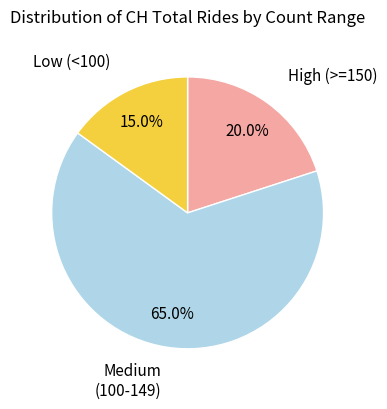

Does any single category account for the majority?

Yes